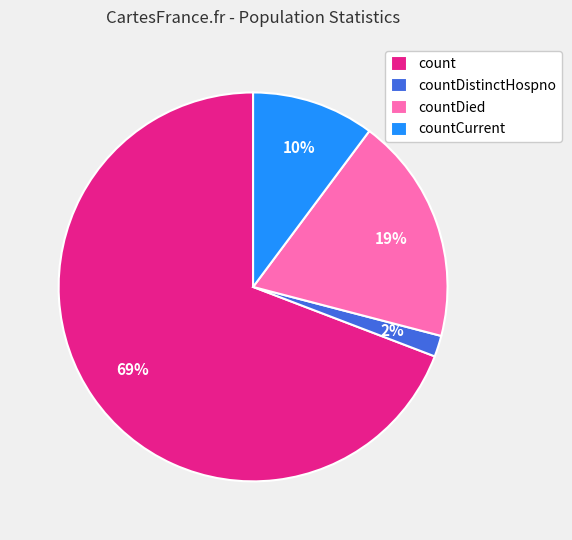

Count the number of slices in the pie.

4